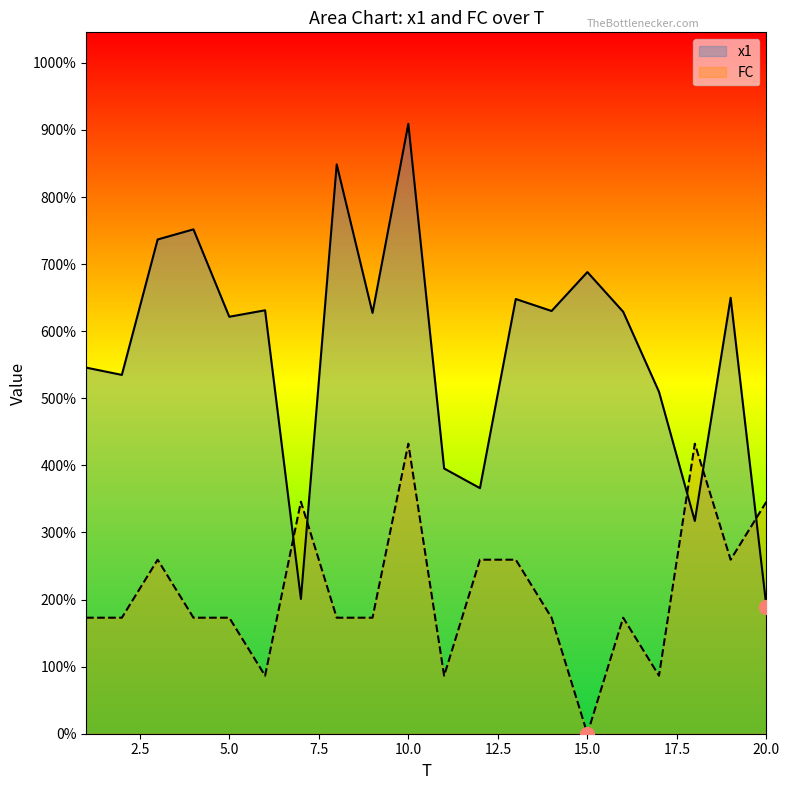

Which series has the largest range (max minus min)?

x1